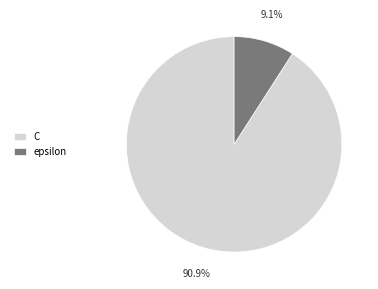

What percentage is the epsilon slice, to the nearest percent?

9%